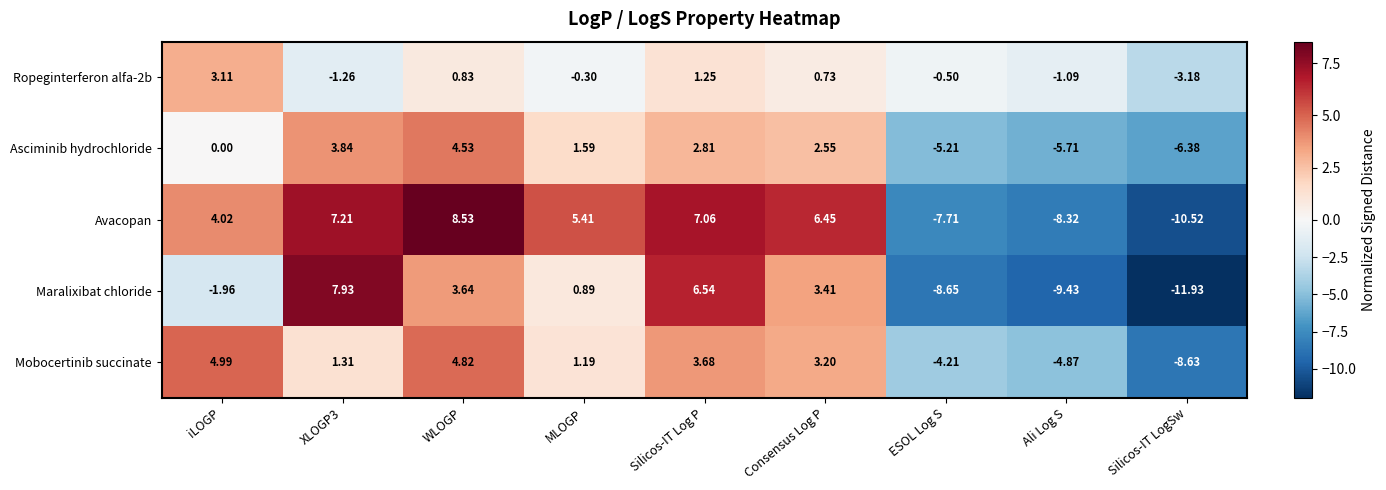

Which category has the lowest value across all series?

Silicos-IT LogSw